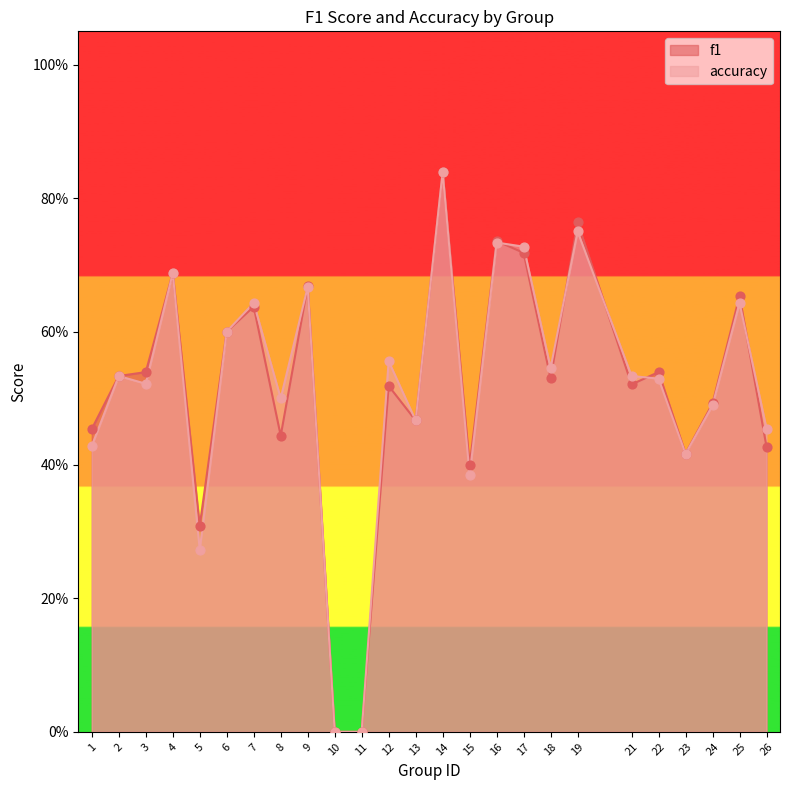

At which category is the sum across all series the highest?

14